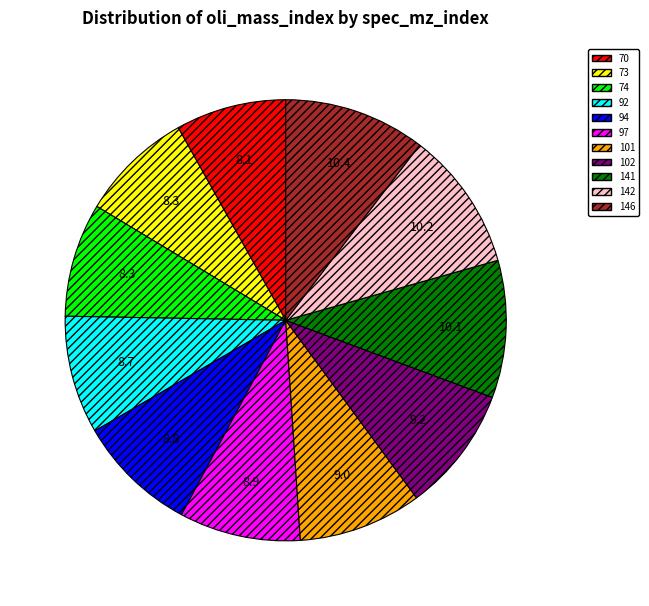

What is the ratio of the value at 102 to the value at 92?

1.1